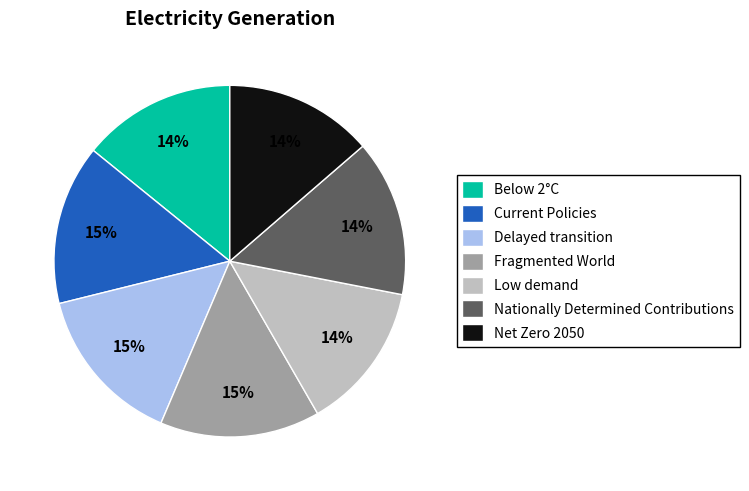

The Fragmented World slice represents 15% of the pie. True or false?

True